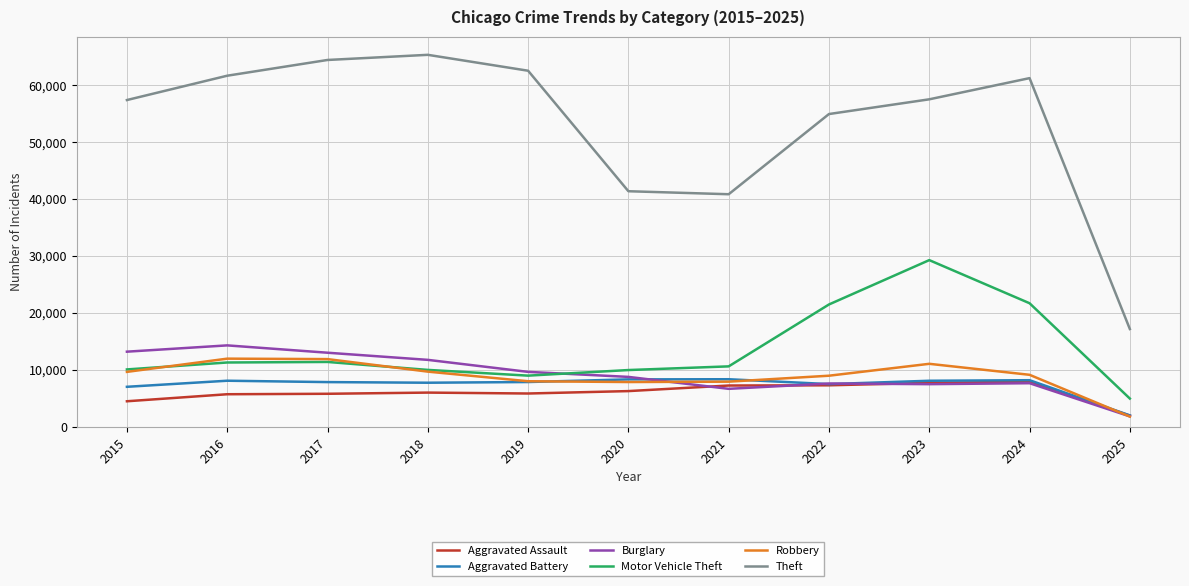

Where does the Aggravated Battery series first go above 7858?

2016